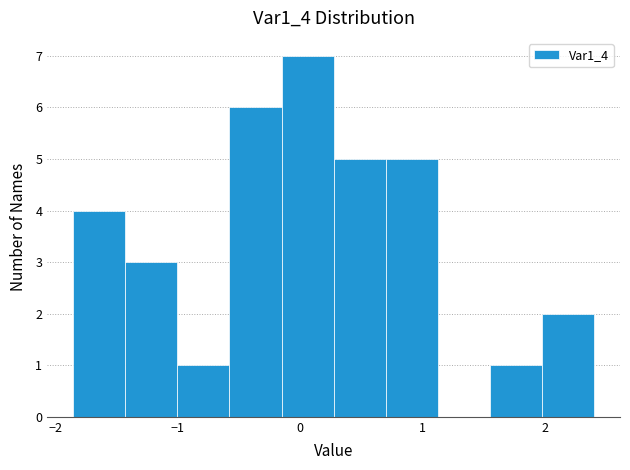

Over which range of the x-axis is the bar tallest?

-0.2 to 0.3